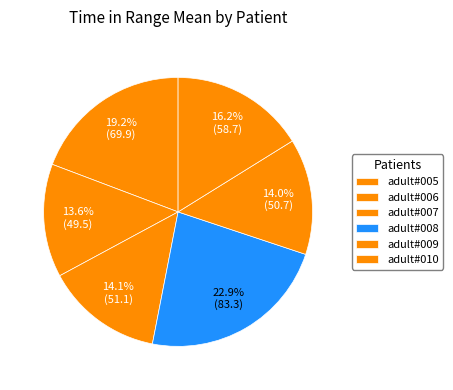

Between adult#007 and adult#006, which is larger?

adult#007